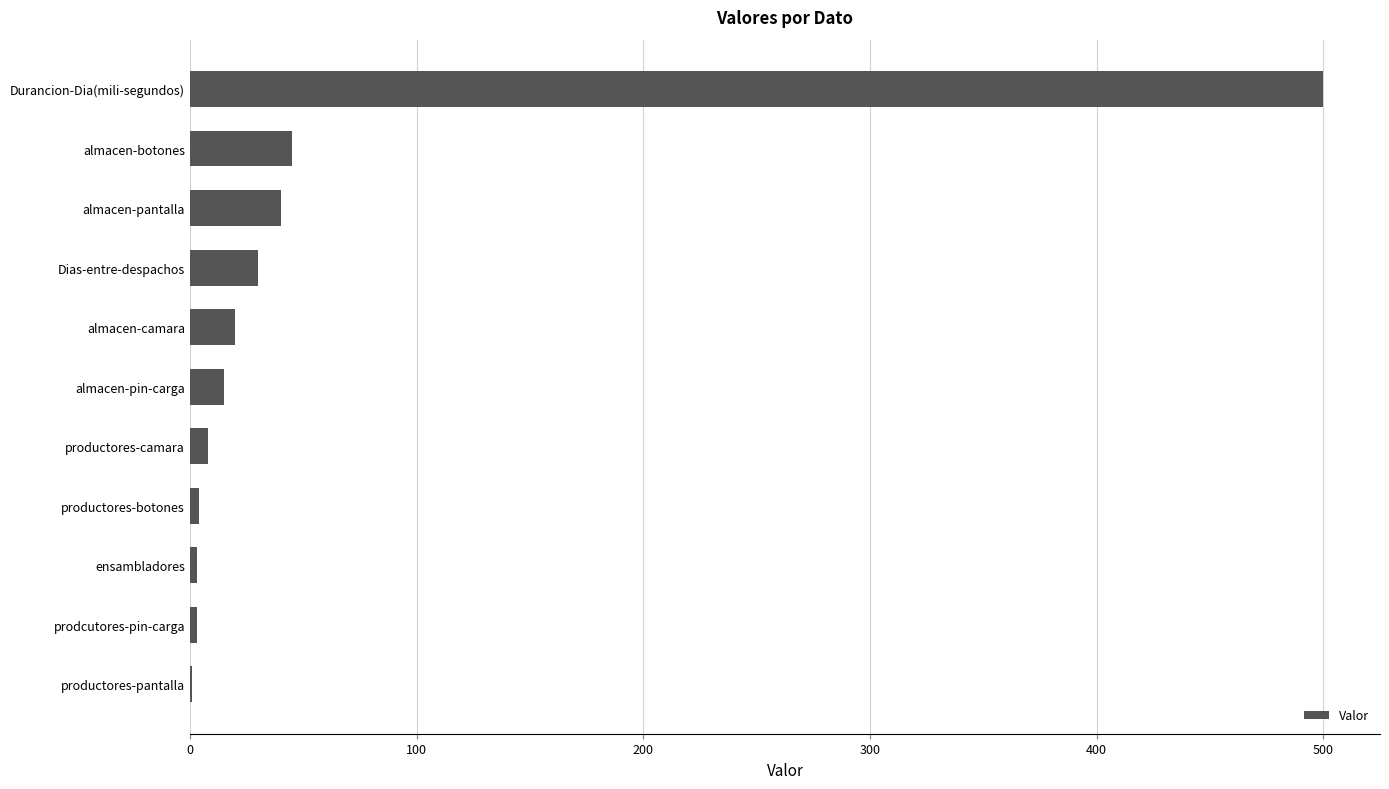

Is it true that the value at Durancion-Dia(mili-segundos) is 267?

False